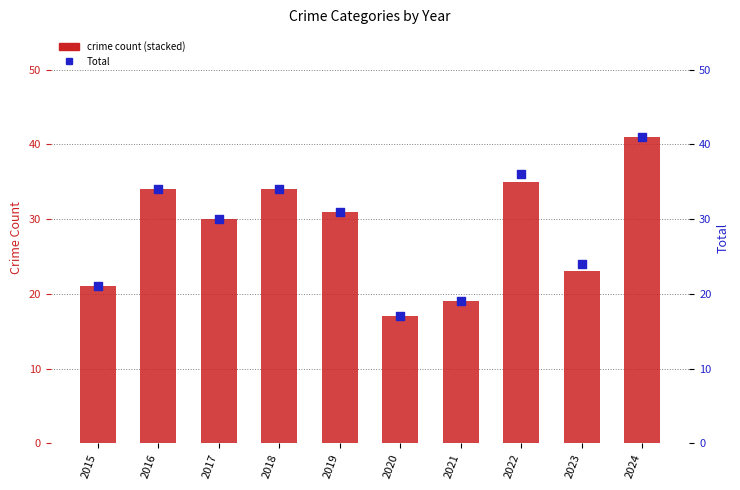

What is the total value across all series at 2016?

68